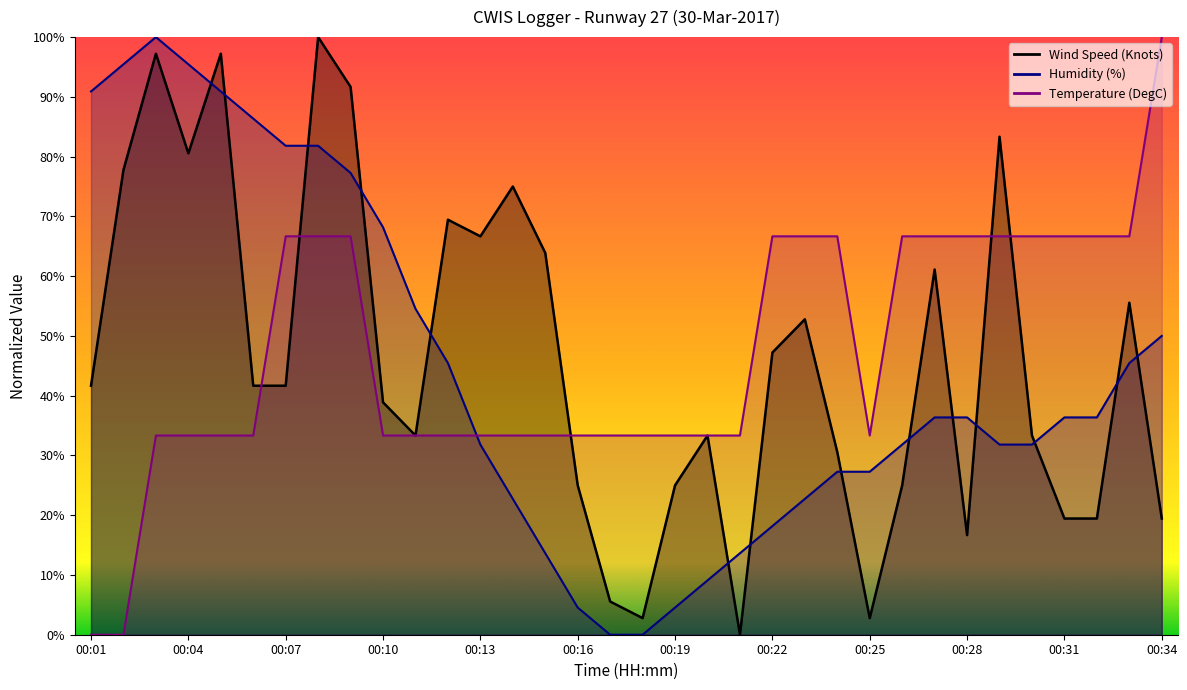

Between 00:03 and 00:24, which series saw the biggest shift?

Humidity (%)